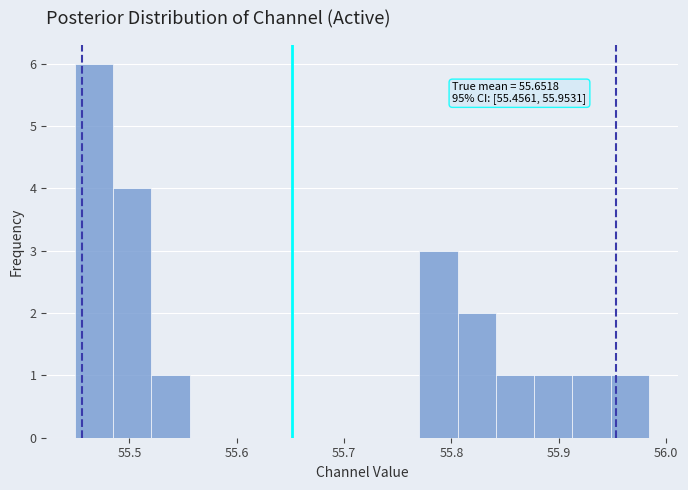

Read against the x-axis, roughly where is the centre of the tallest bar?

55.47